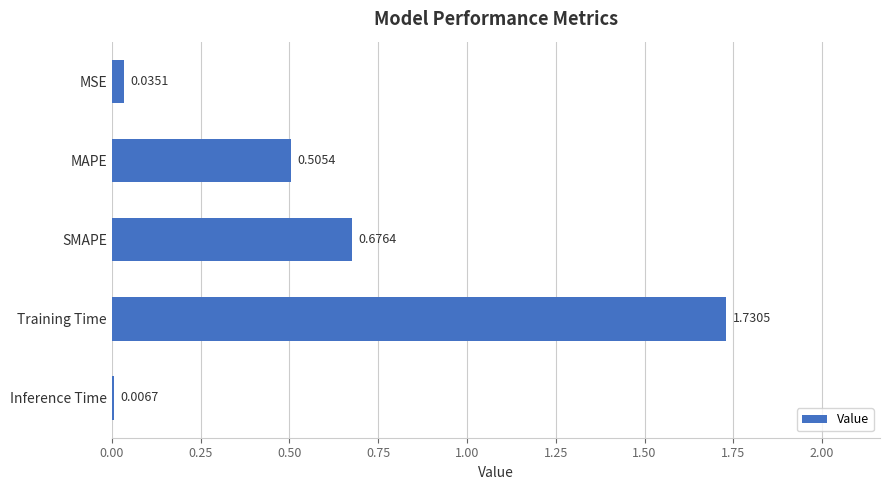

What is the label of the 4th bar from the top?

Training Time